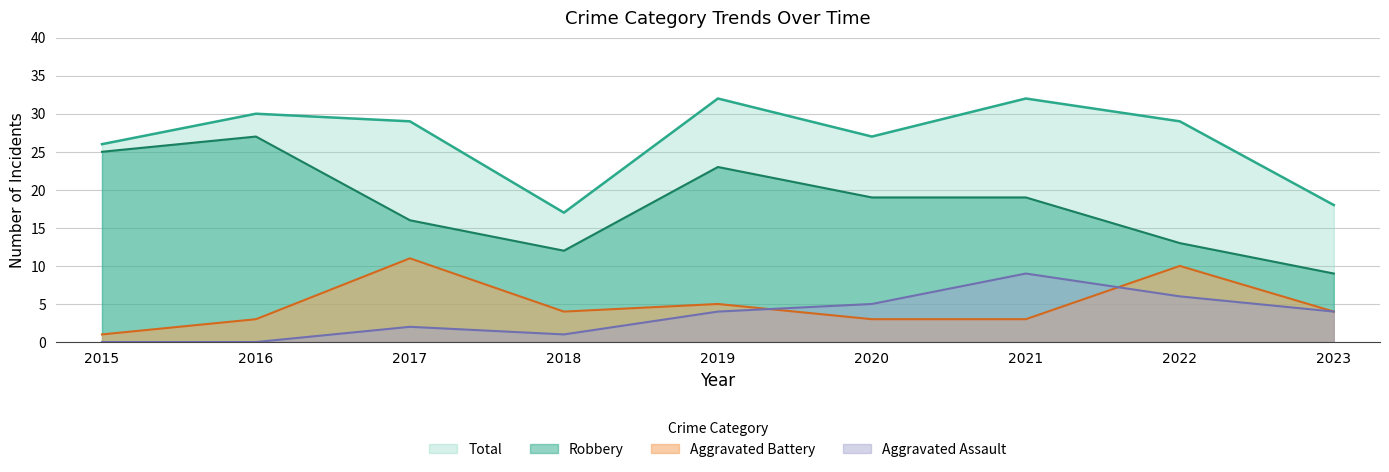

What is the spread (max minus min) of values at 2023?

14